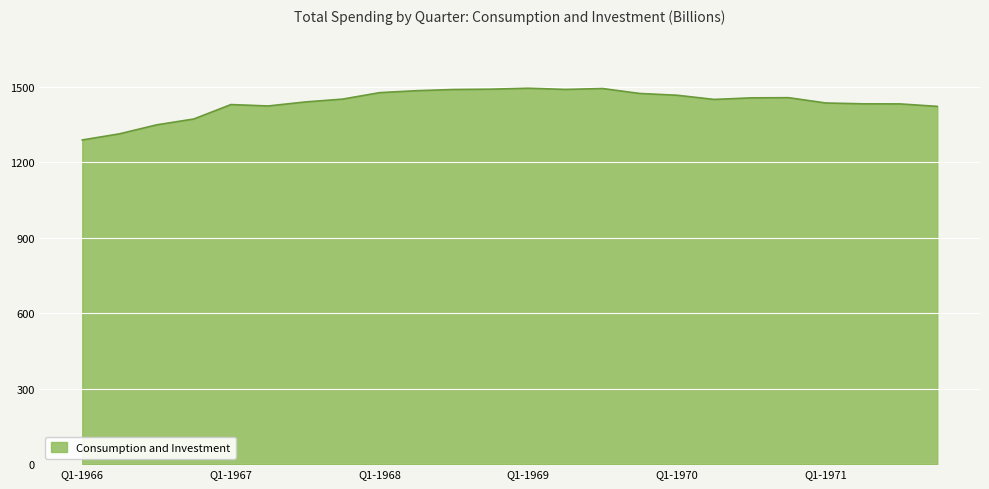

What is the minimum value shown in the chart?

1289.0